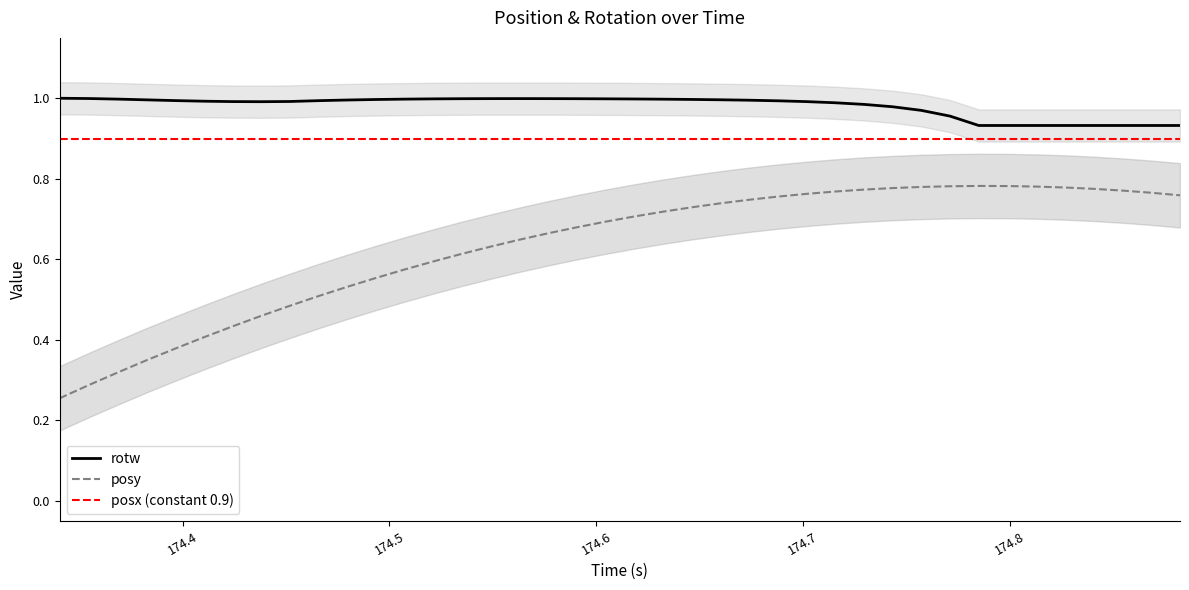

True or false: rotw and posy cross at least once.

False